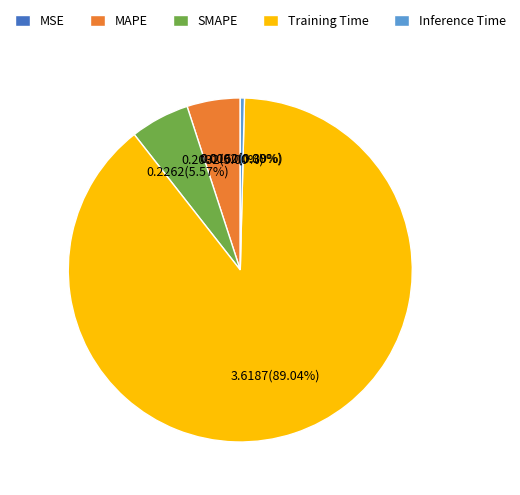

What percentage is the MAPE slice, to the nearest percent?

5%